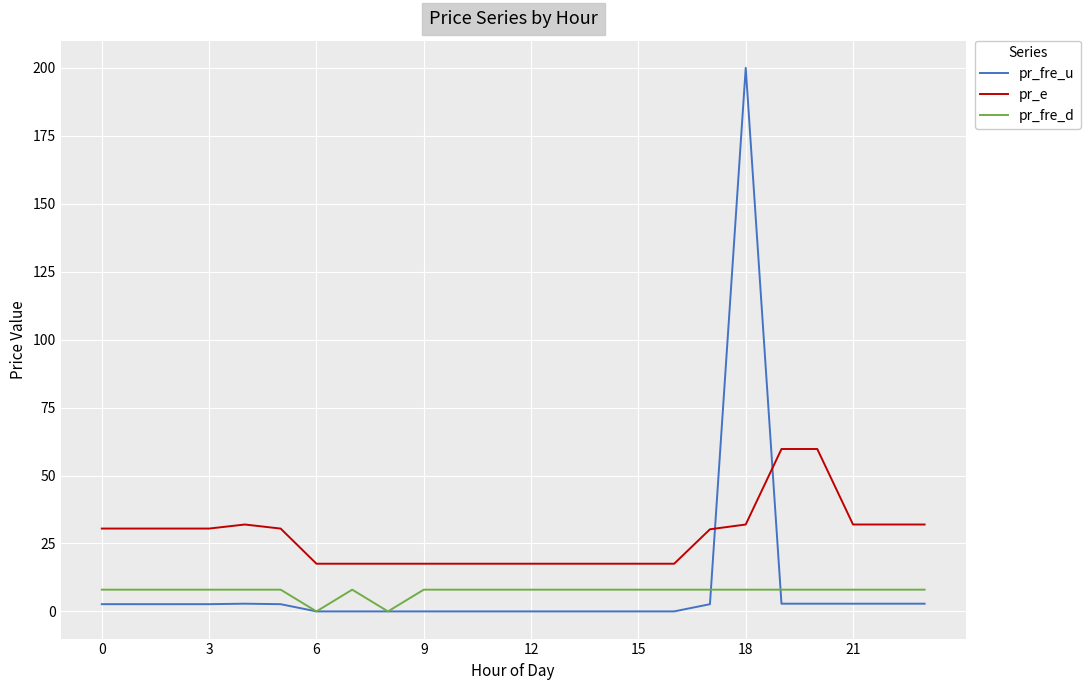

What is the maximum value shown in the chart?

200.0